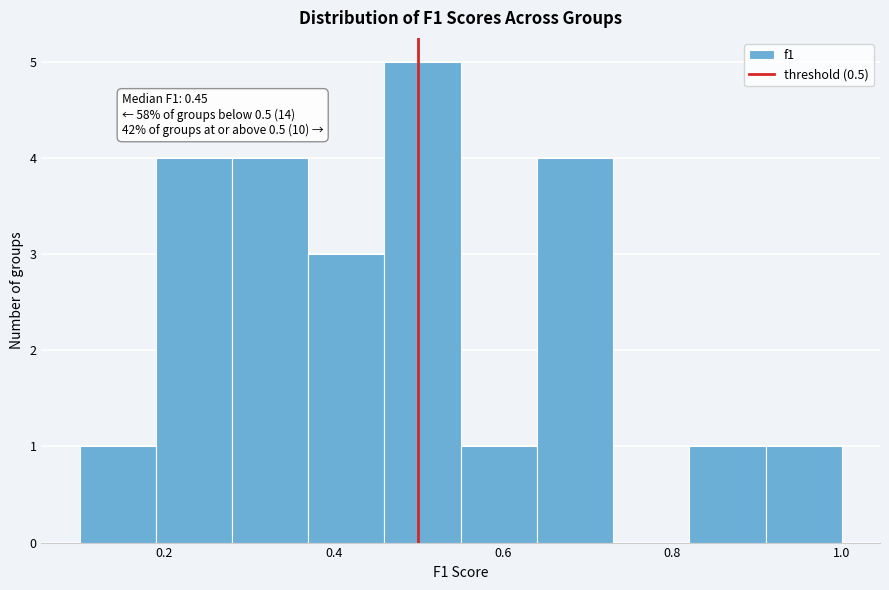

Which range on the x-axis has the tallest bar?

0.46 to 0.55